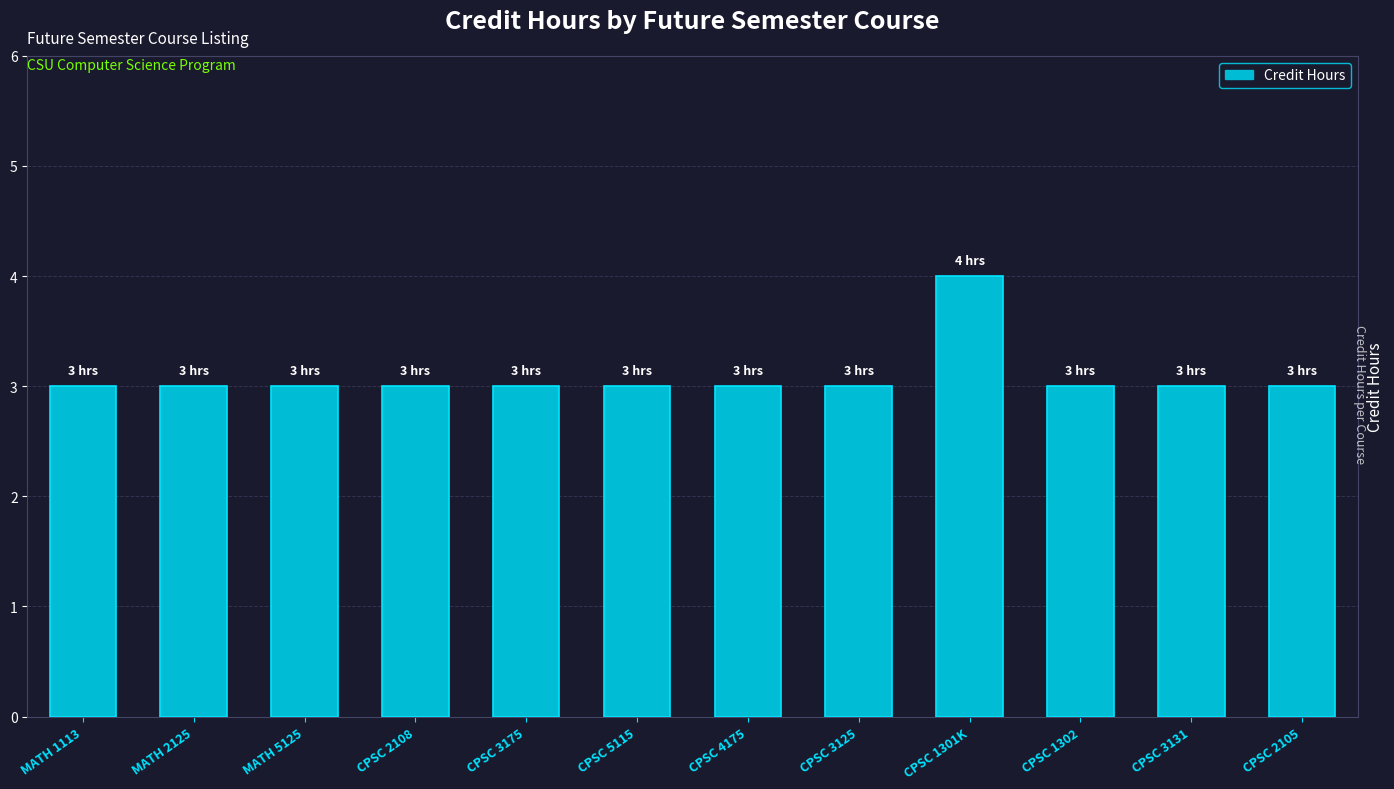

What is the difference between the maximum and minimum values?

1